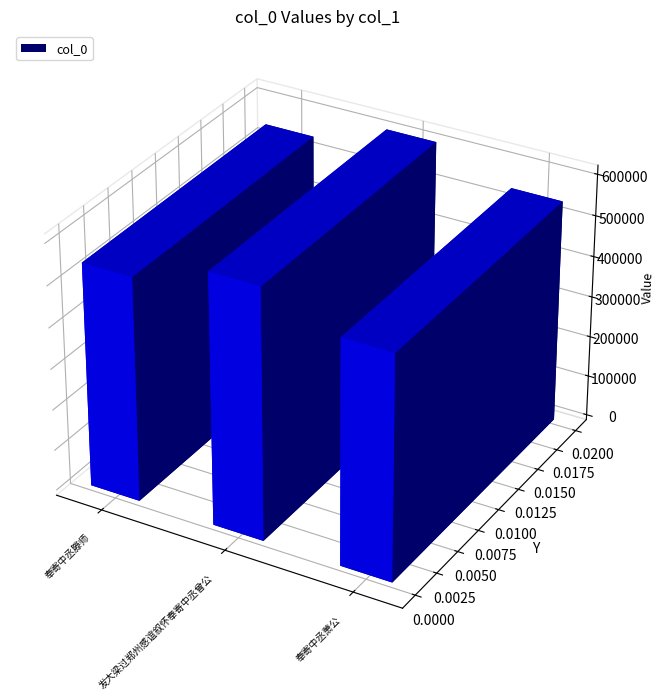

Does the chart contain stacked bars?

No